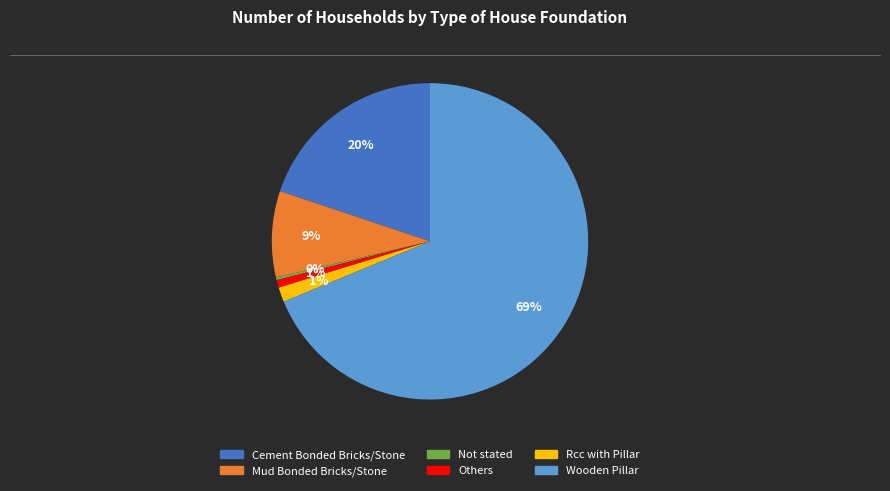

Is the sum of Rcc with Pillar and Cement Bonded Bricks/Stone greater than half?

No